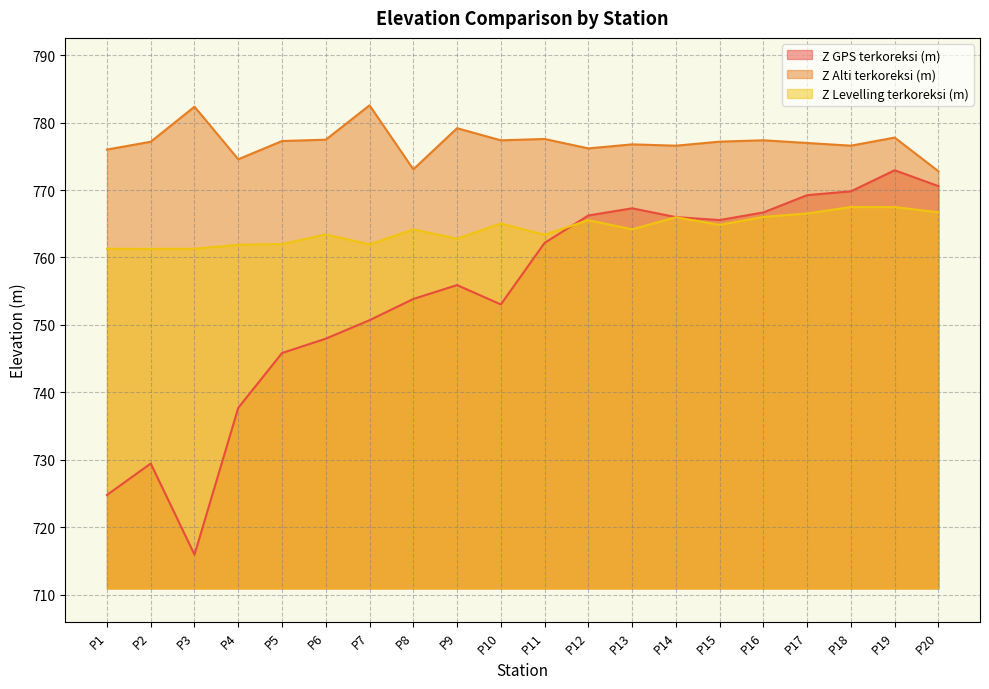

Reading left to right, extract all data points from this chart.

Z GPS terkoreksi (m): 724.8	729.4	715.9	737.7	745.8	748.0	750.7	753.8	755.9	753.0	762.2	766.2	767.3	766.0	765.6	766.7	769.2	769.8	772.9	770.6
Z Alti terkoreksi (m): 776.0	777.2	782.4	774.6	777.3	777.5	782.6	773.1	779.2	777.4	777.6	776.2	776.8	776.6	777.2	777.4	777.0	776.6	777.8	772.8
Z Levelling terkoreksi (m): 761.3	761.3	761.3	761.9	762.0	763.4	762.0	764.2	762.8	765.0	763.4	765.5	764.2	766.0	764.8	766.0	766.5	767.5	767.5	766.7